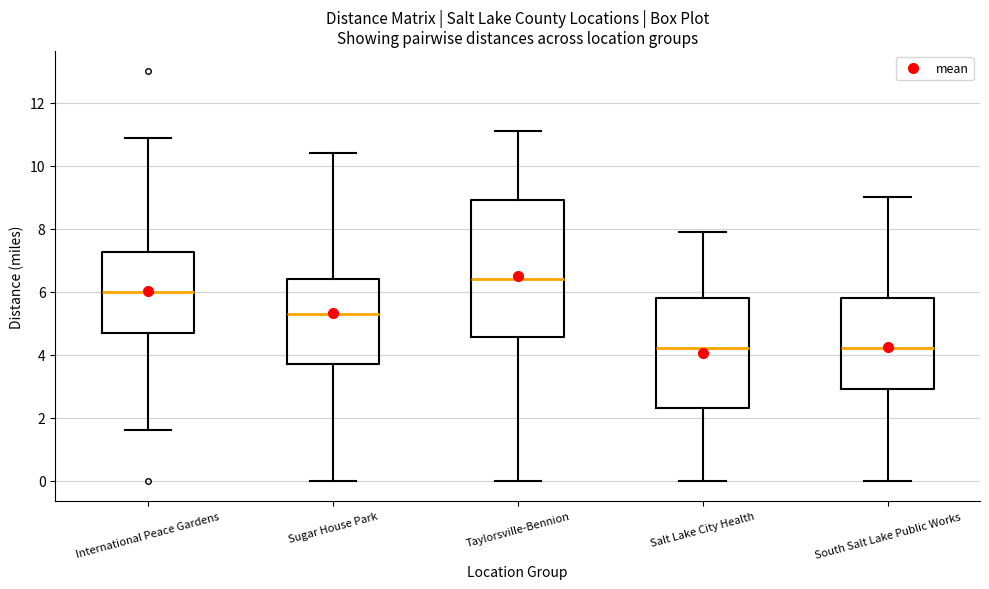

Where does the upper whisker of the box for Salt Lake City Health end on the y-axis? The values are not printed on the chart, so give them approximately, as read against the axis.

8.0